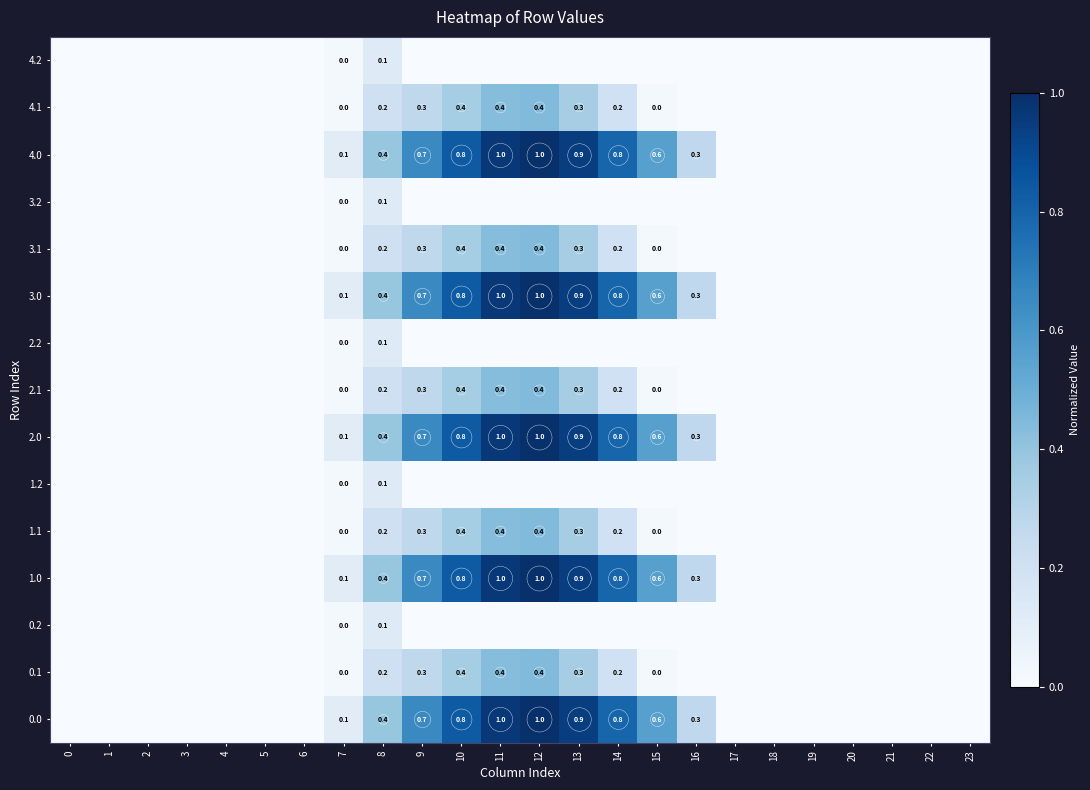

What is the difference between the 1.0 values at 9 and 8?

0.3